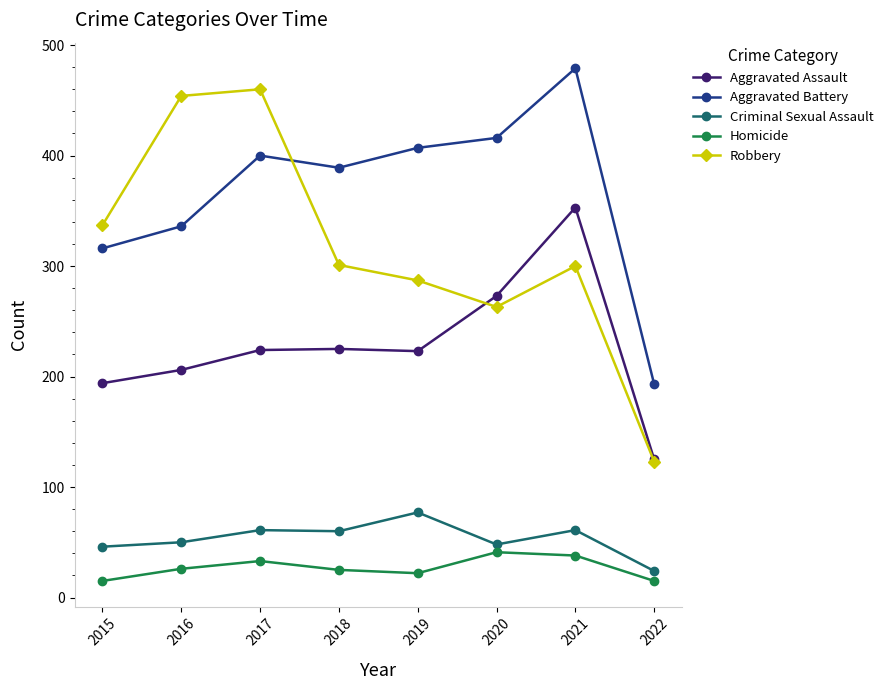

Is it true that Criminal Sexual Assault equals 46 at 2015?

True